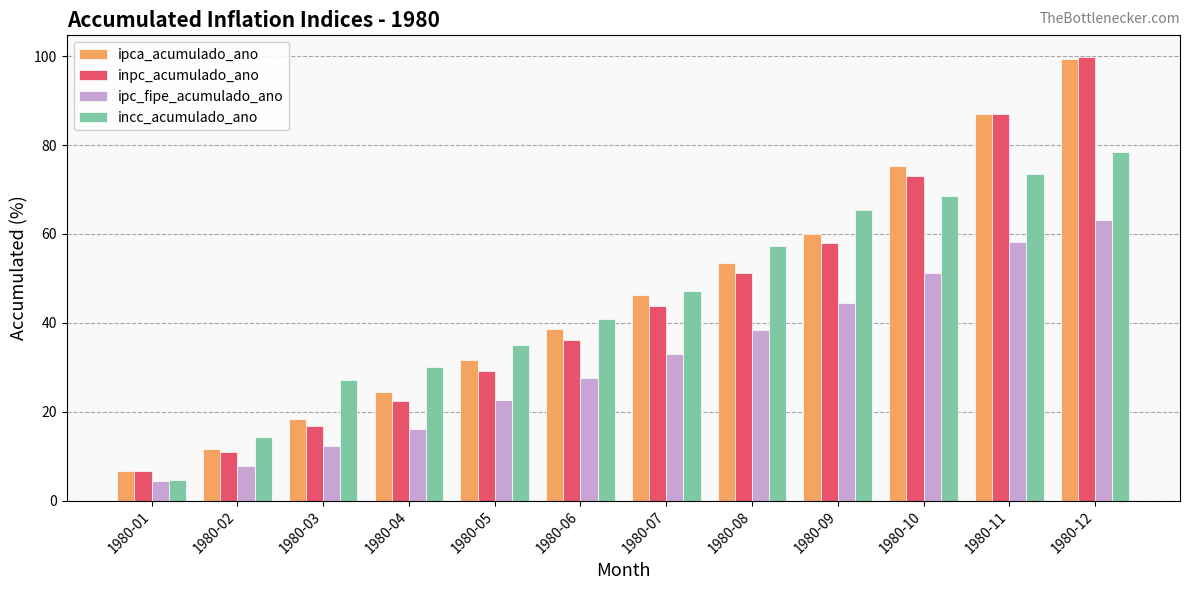

Which series changed the most between 1980-04 and 1980-12?

inpc_acumulado_ano